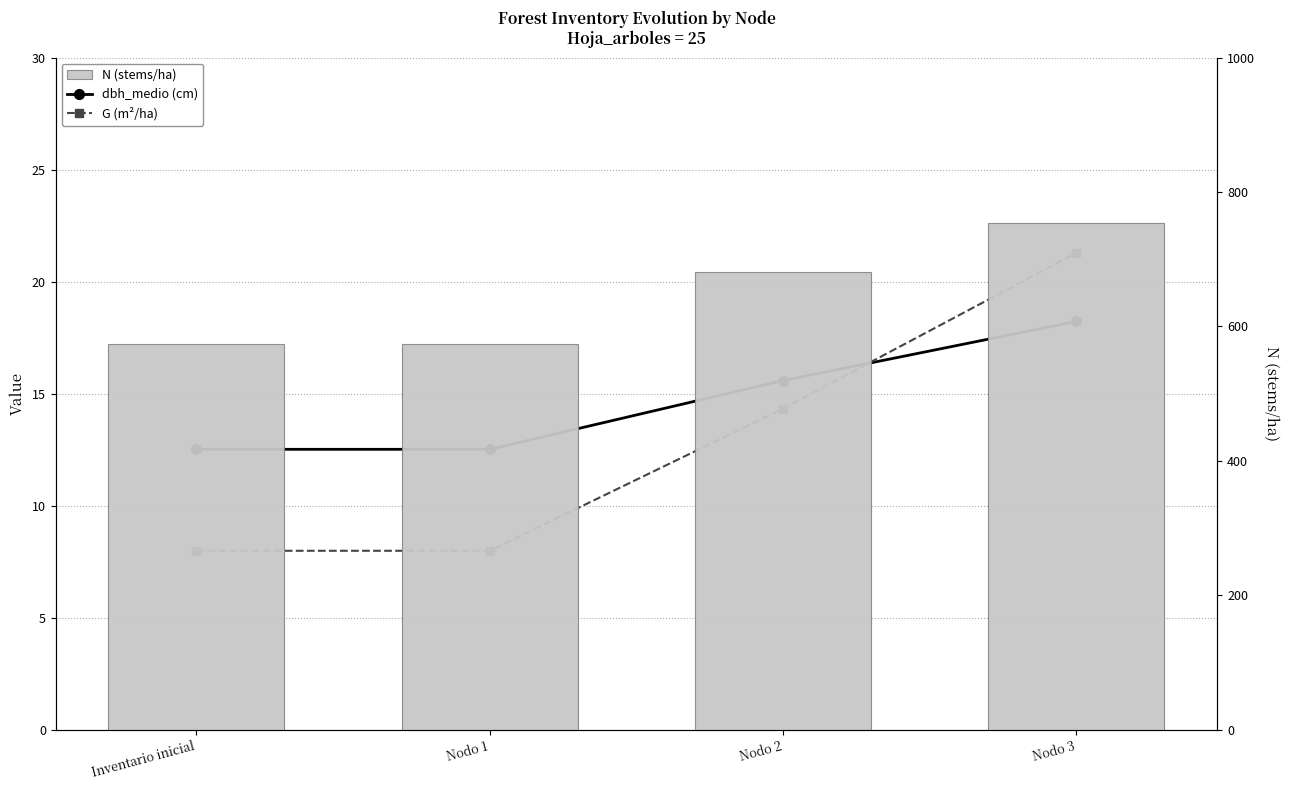

At Inventario inicial, list the series in order from largest to smallest.

N (stems/ha), dbh_medio (cm), G (m²/ha)